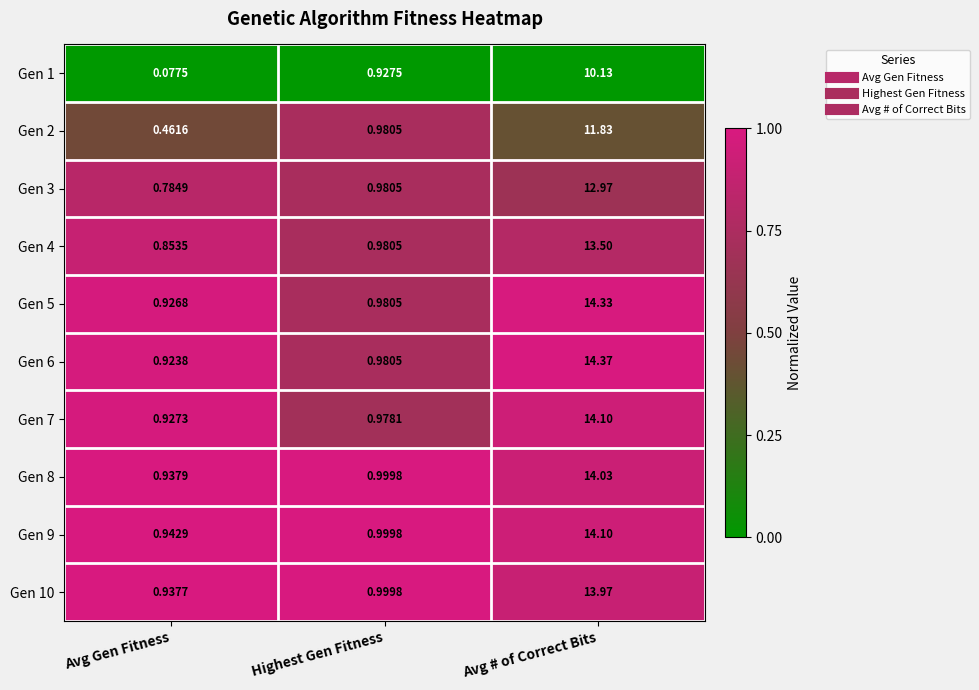

Rank the categories by Gen 10 value from lowest to highest.

Avg Gen Fitness, Highest Gen Fitness, Avg # of Correct Bits